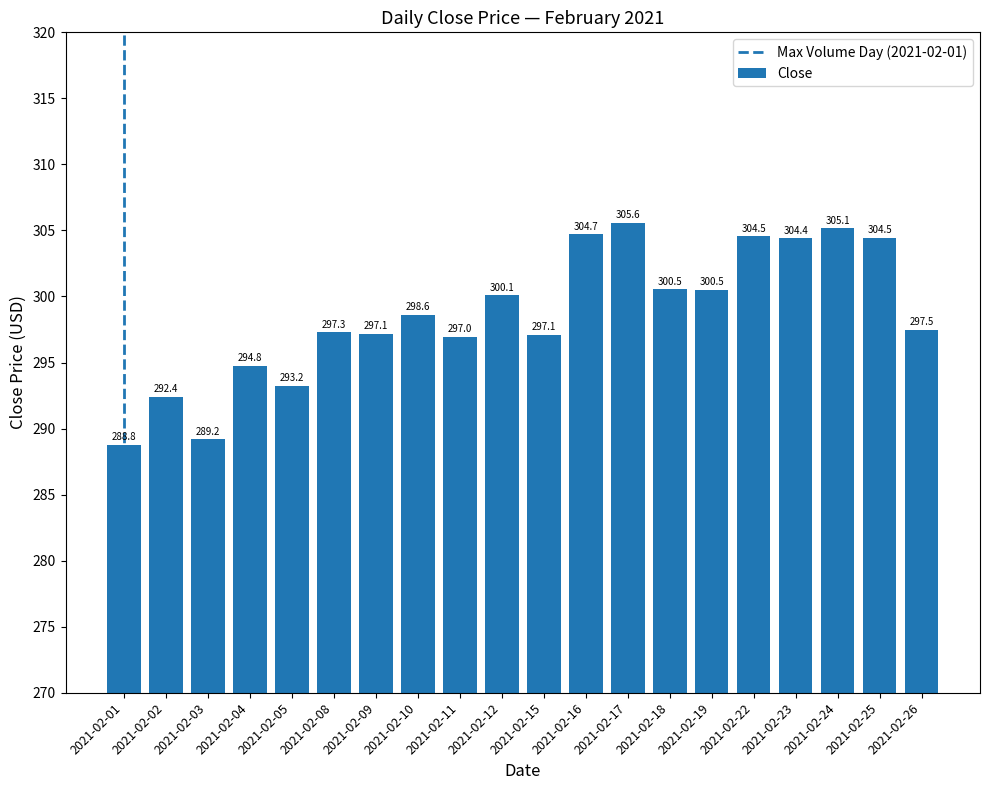

What is the difference between the values at 2021-02-11 and 2021-02-25?

7.5